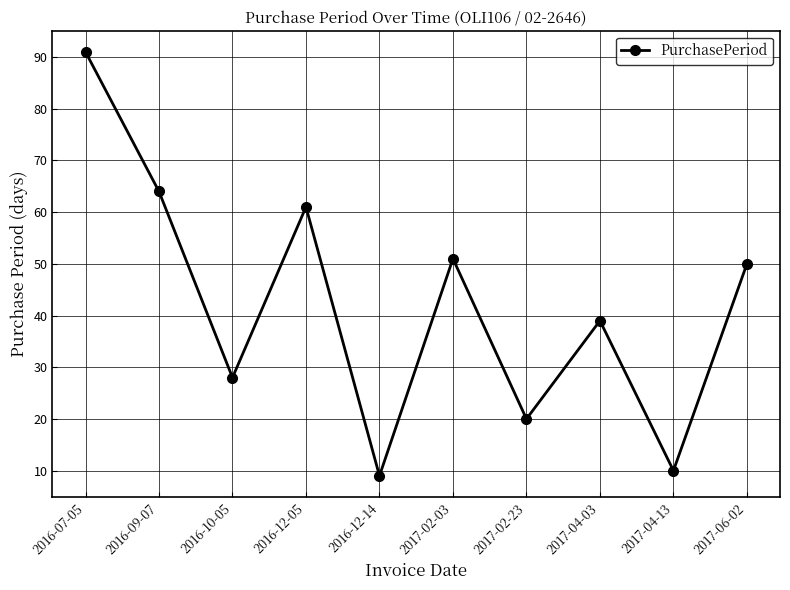

What is the average value?

42